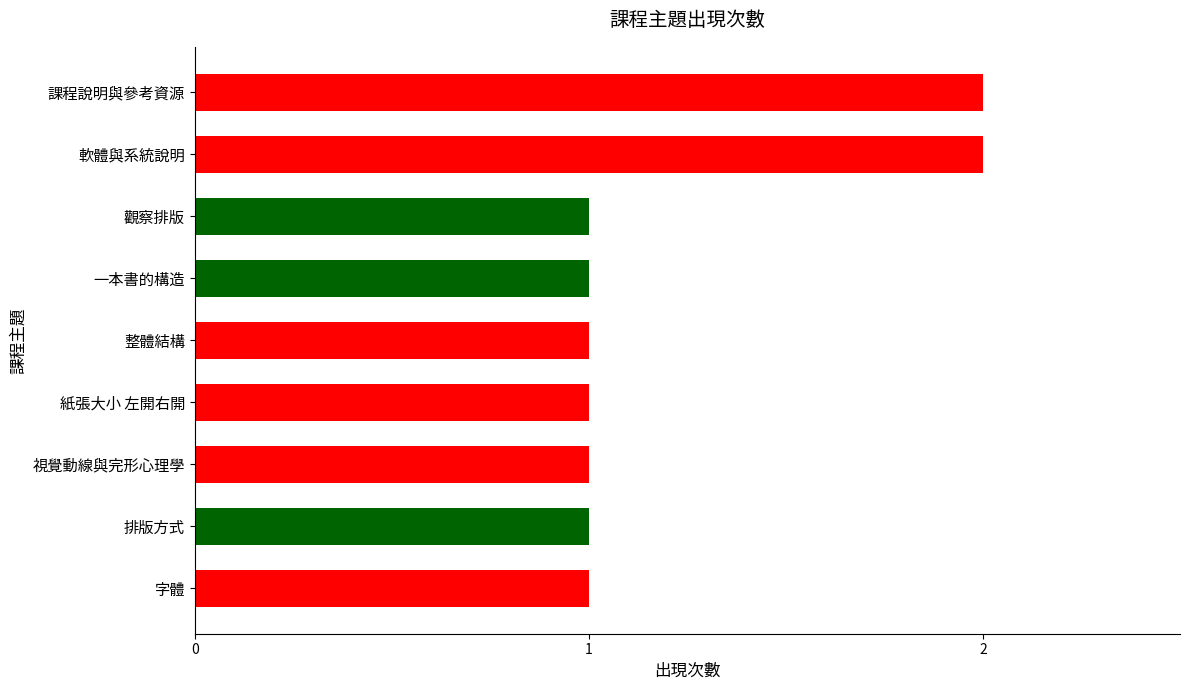

What position from the top is 課程說明與參考資源?

1